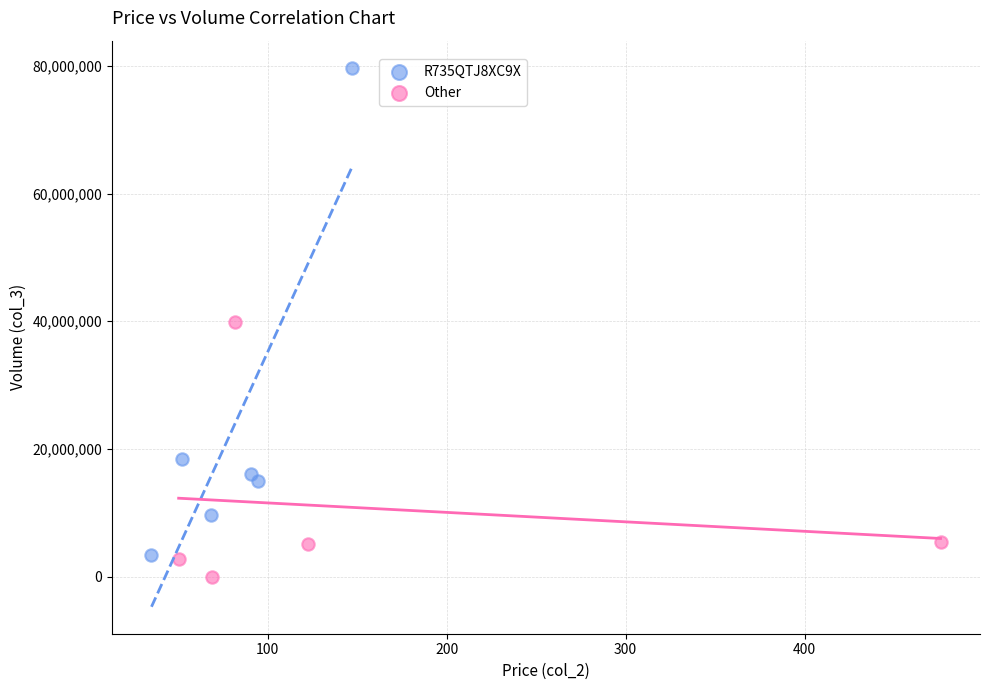

Which series reaches the maximum Y coordinate?

R735QTJ8XC9X